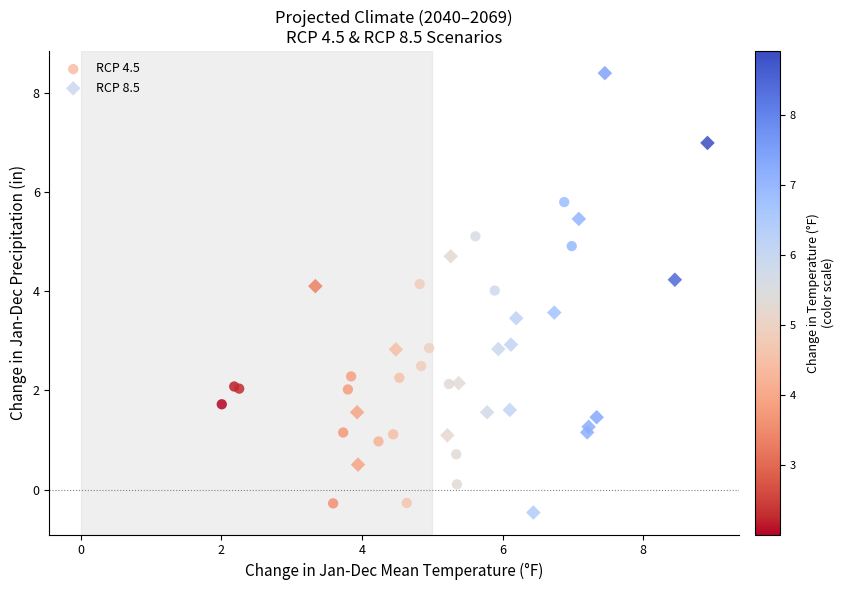

Which series reaches the maximum Y coordinate?

RCP 8.5